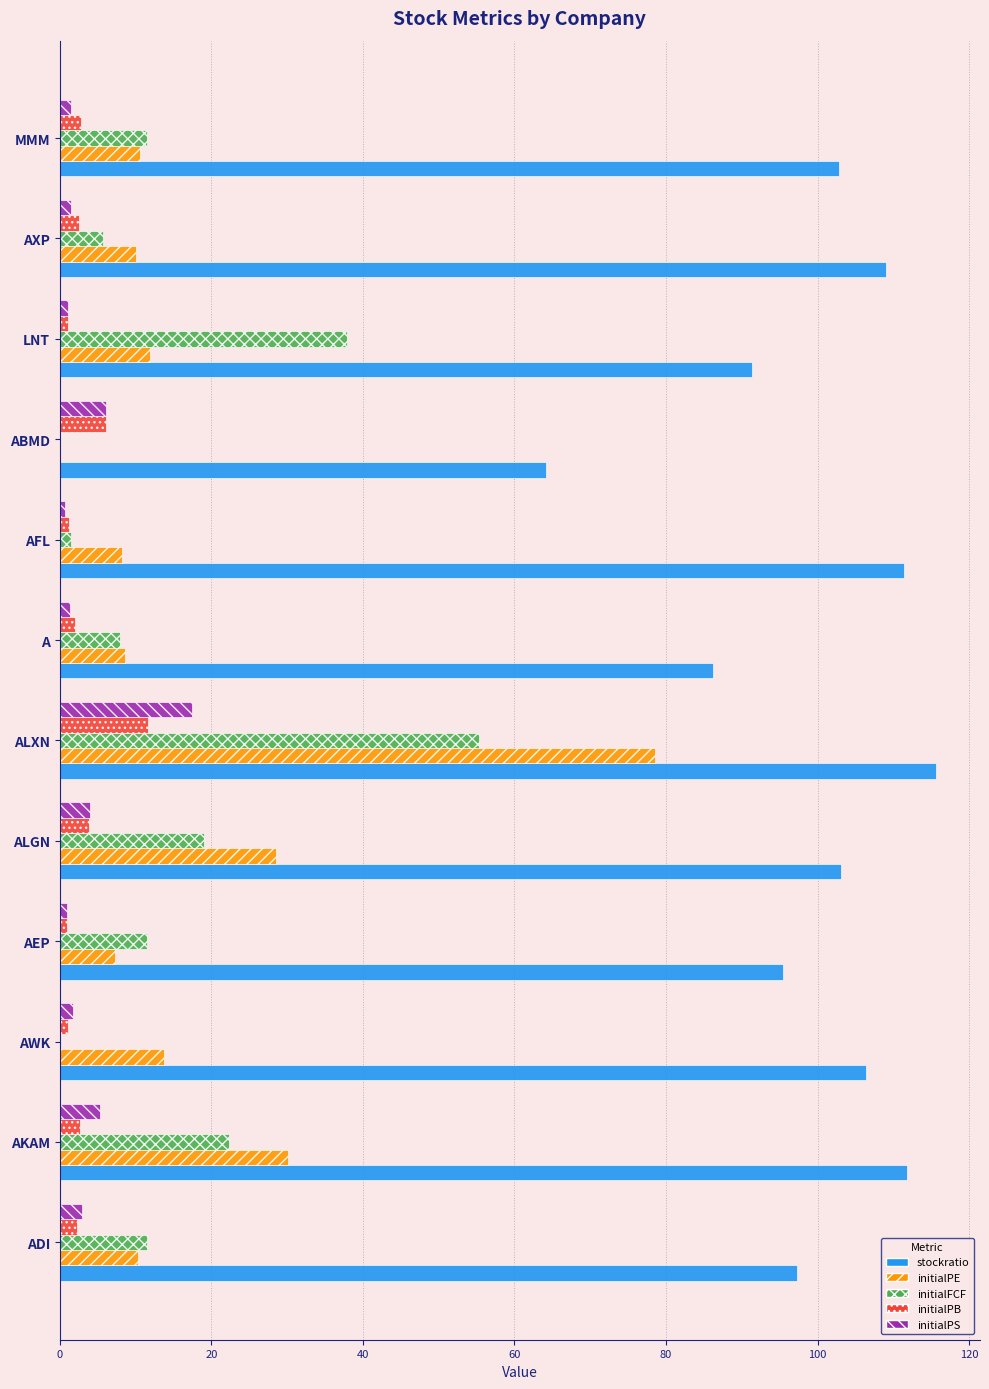

At which category is the sum across all series the highest?

ALXN